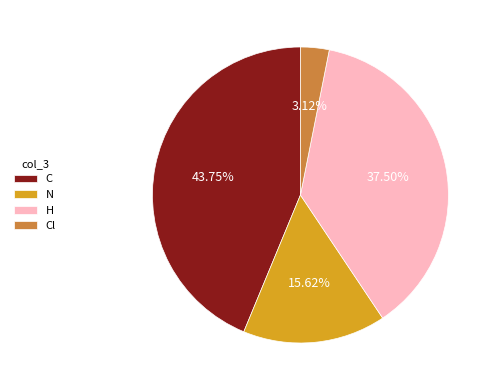

Is there a majority slice in this chart?

No